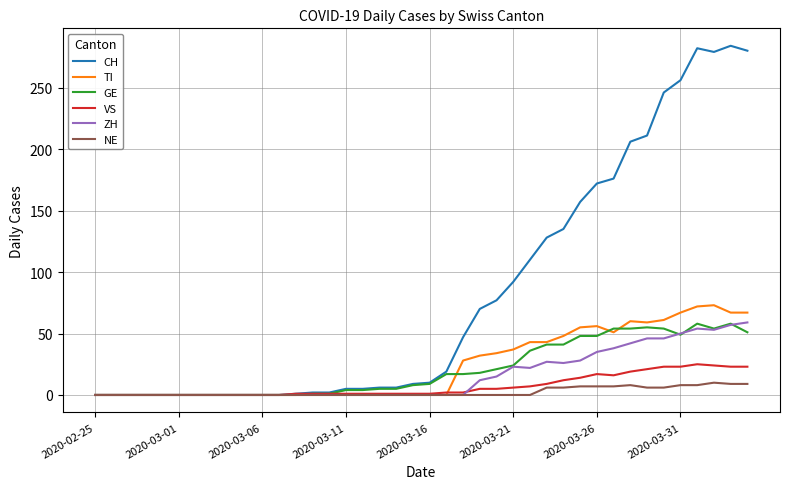

What is the maximum value for VS?

25